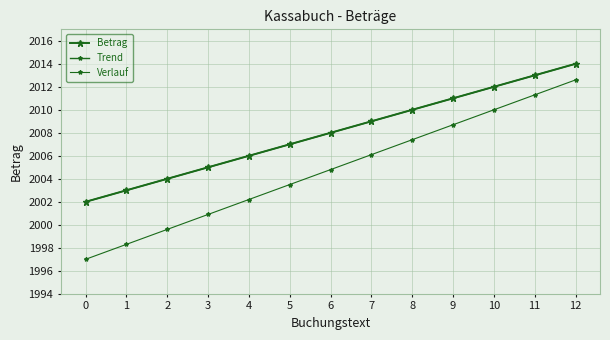

True or false: Betrag and Trend intersect in this chart.

False